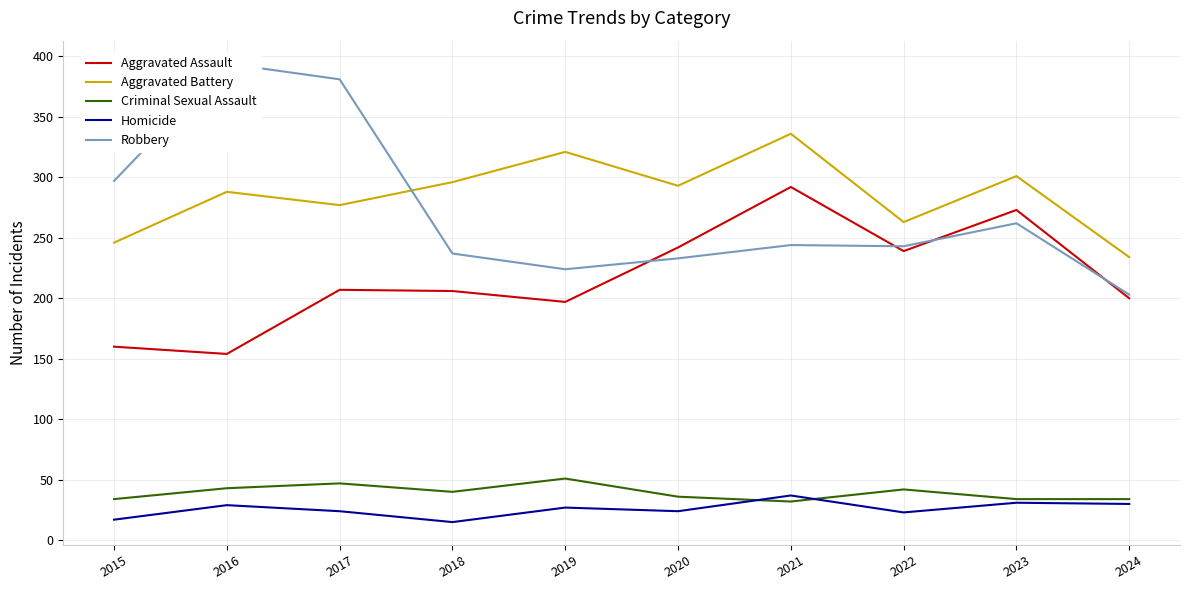

True or false: Criminal Sexual Assault has a value of 12 at 2016.

False